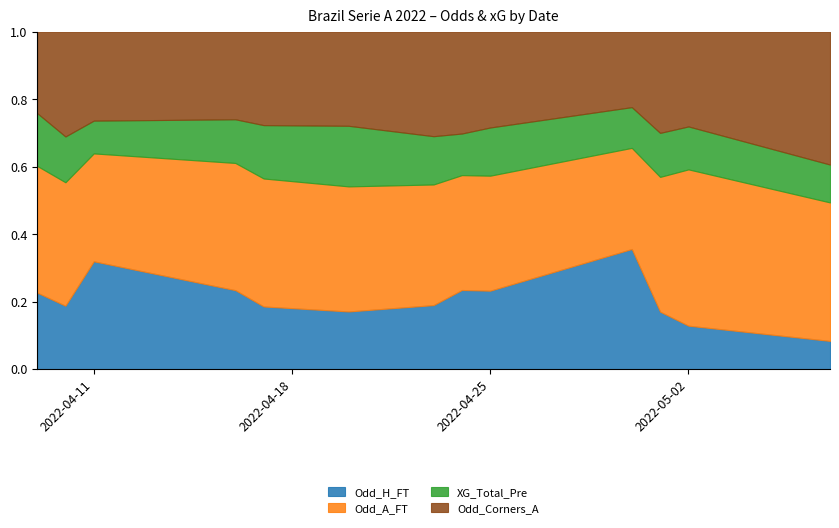

What is the difference between the second highest and second lowest values in the Odd_A_FT series?

7.6